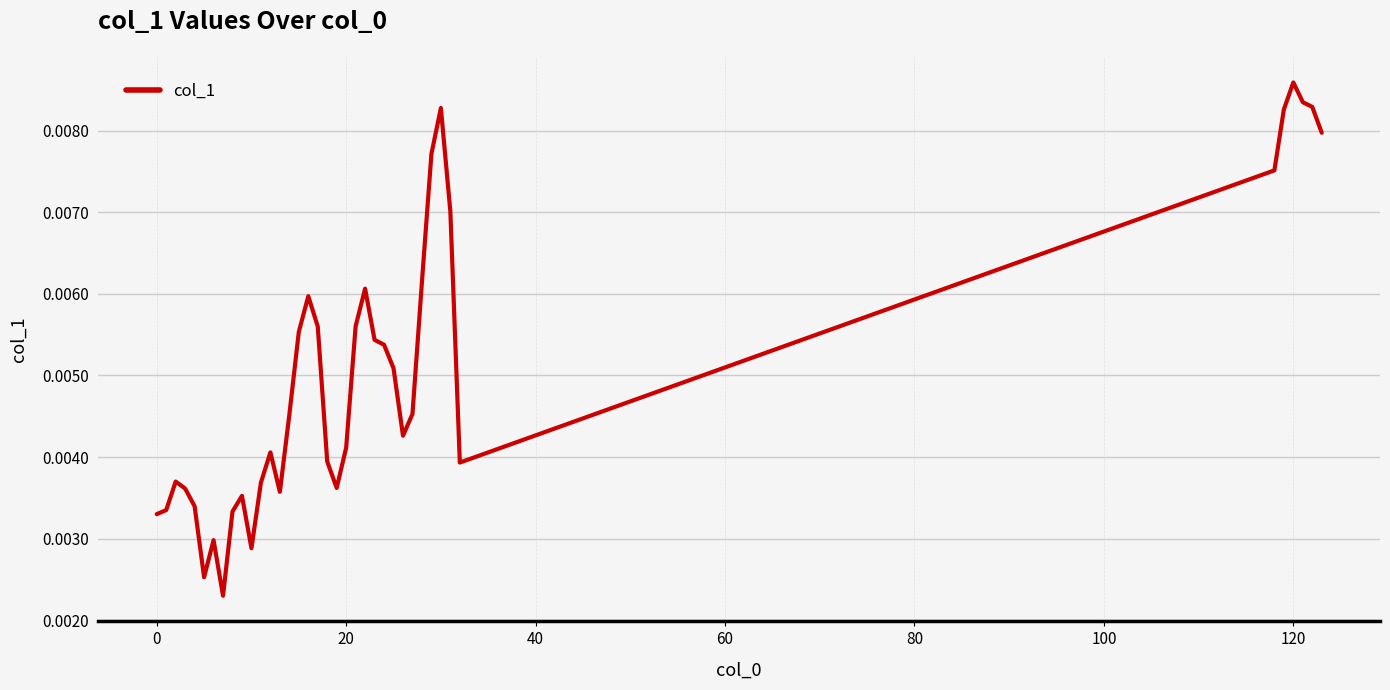

Is this an area chart (filled region under the line)?

No